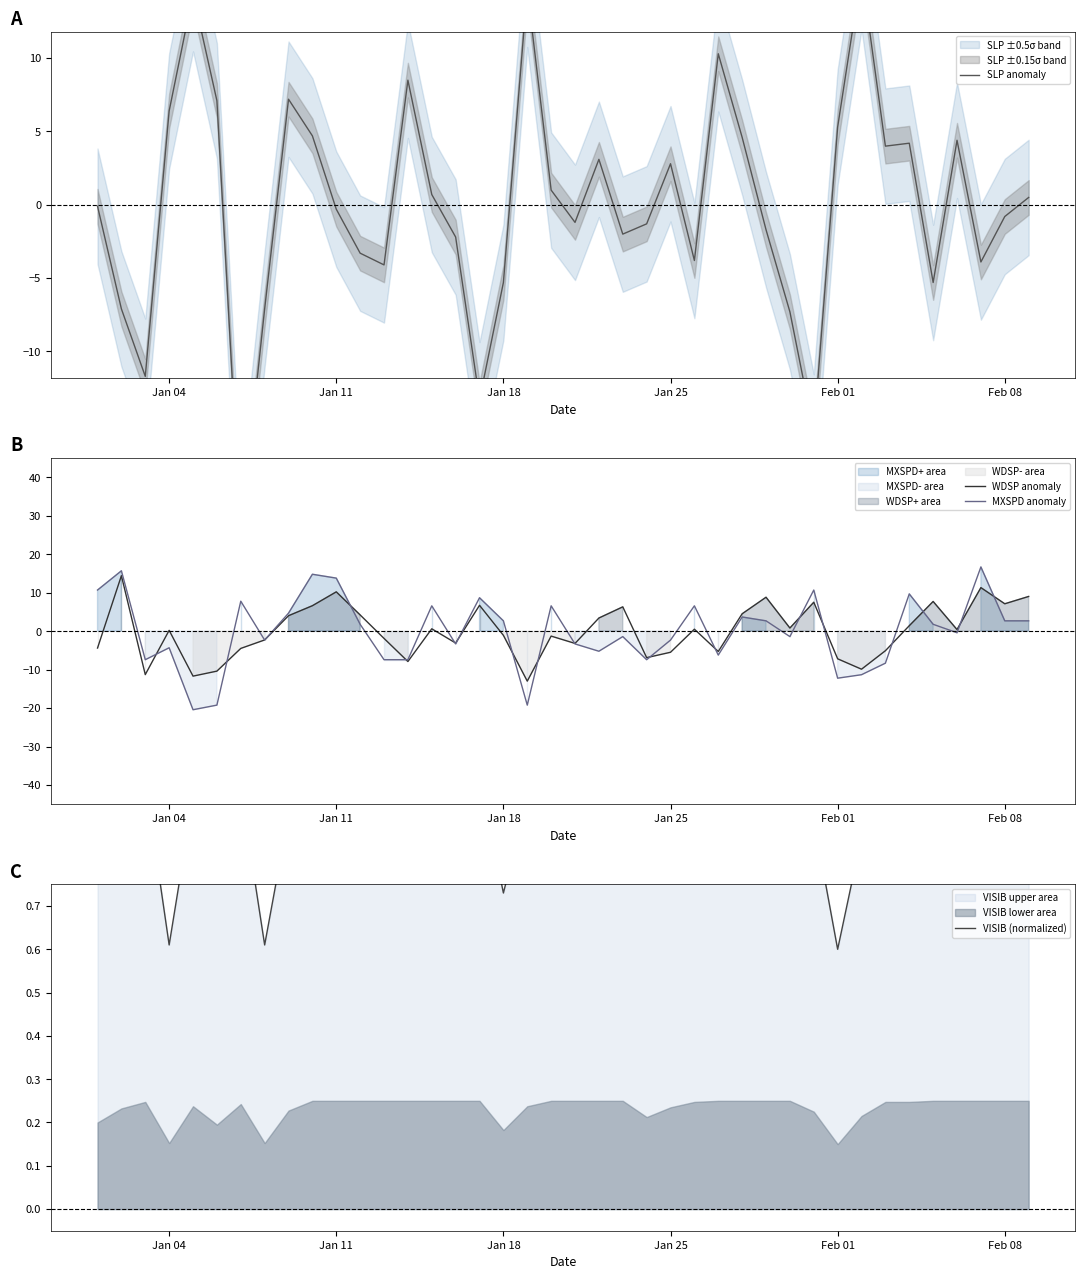

How many times do VISIB (normalized) and MXSPD anomaly cross each other?

20